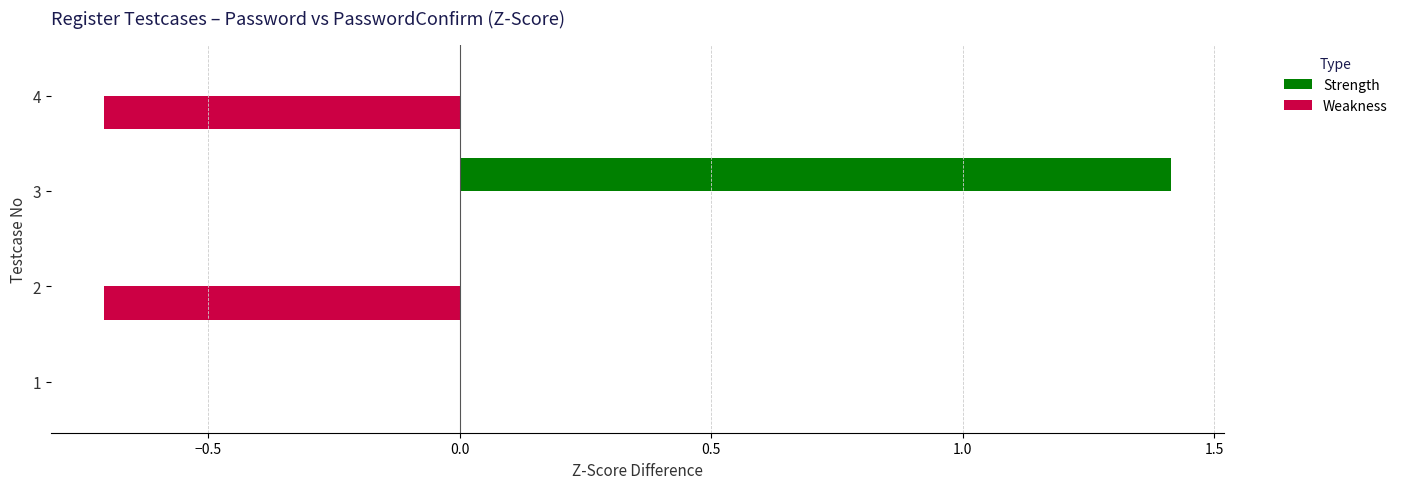

What is the sum of all Strength values?

1.4